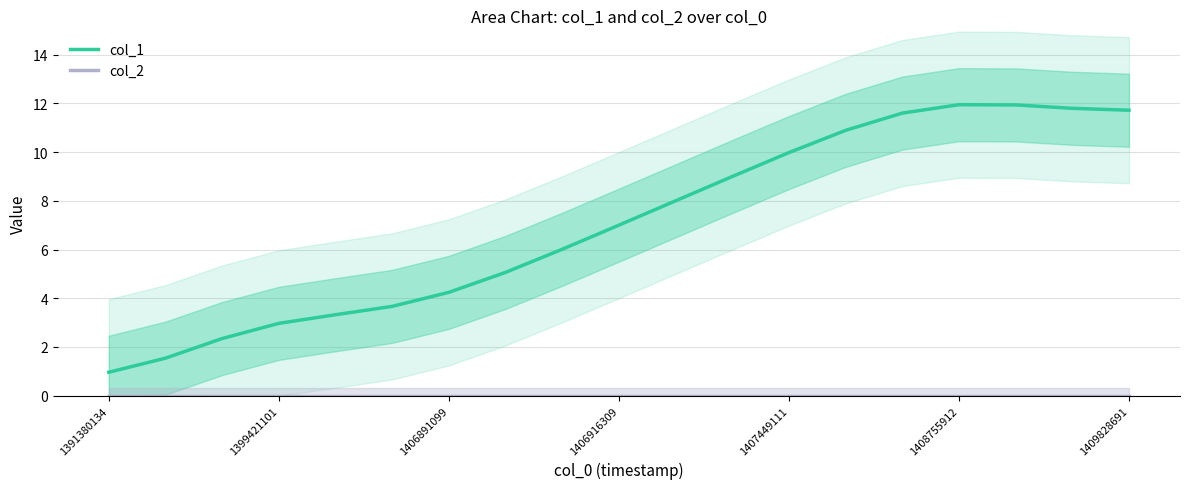

Reading right to left, transcribe all the data shown in this chart.

col_1: 11.7	11.8	11.9	11.9	11.6	10.9	10.0	9.0	8.0	7.0	6.0	5.1	4.2	3.7	3.3	3.0	2.3	1.5	1.0
col_2: 0.0	0.0	0.0	0.0	0.0	0.0	0.0	0.0	0.0	0.0	0.0	0.0	0.0	0.0	0.0	0.0	0.0	0.0	0.0